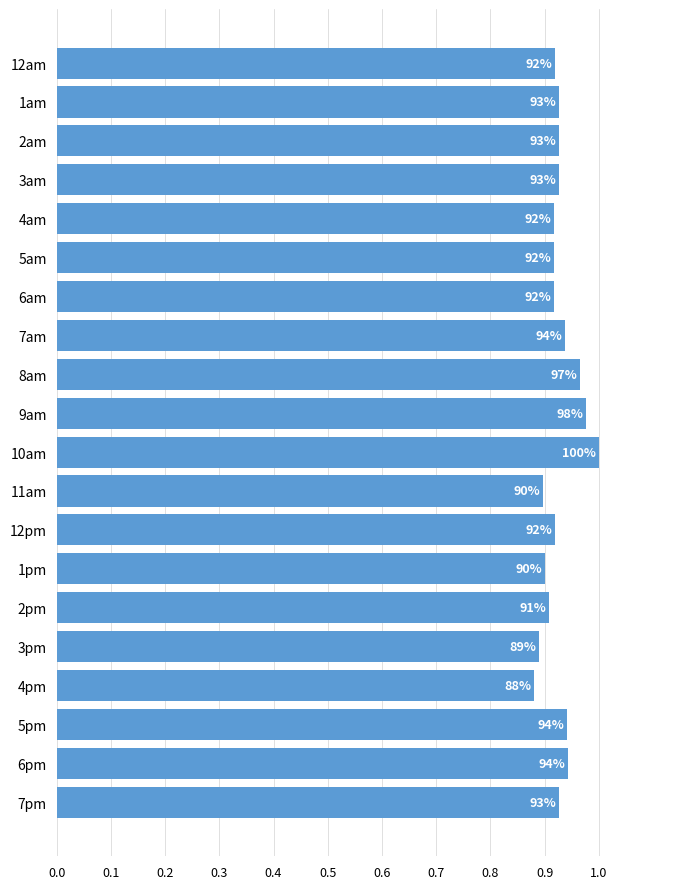

Are the bars horizontal?

Yes